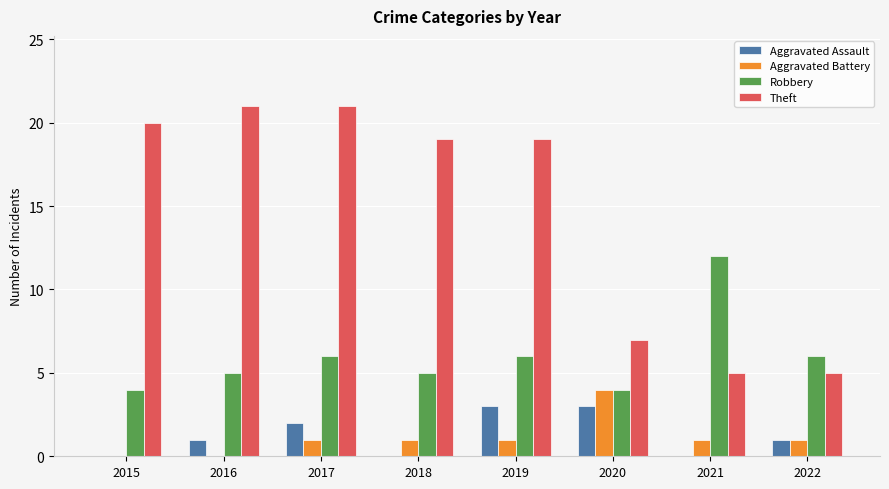

How many data points does each series have?

8